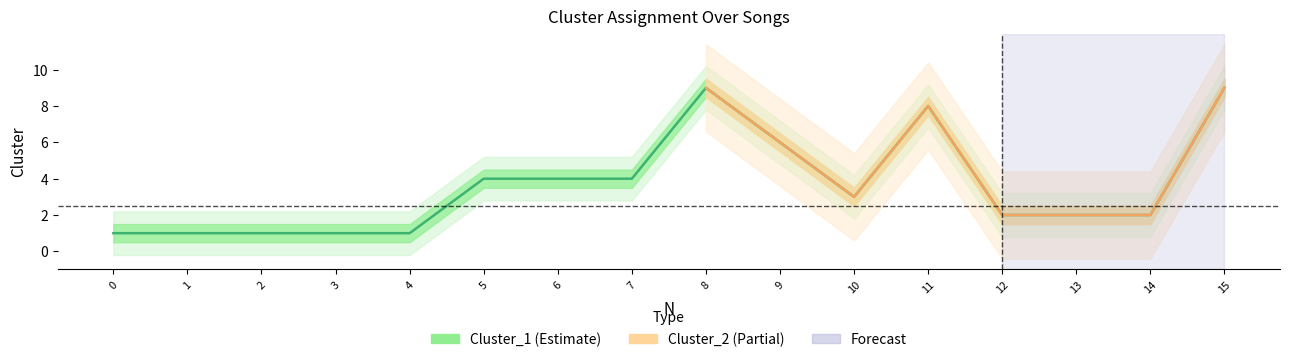

What is the smallest value displayed?

1